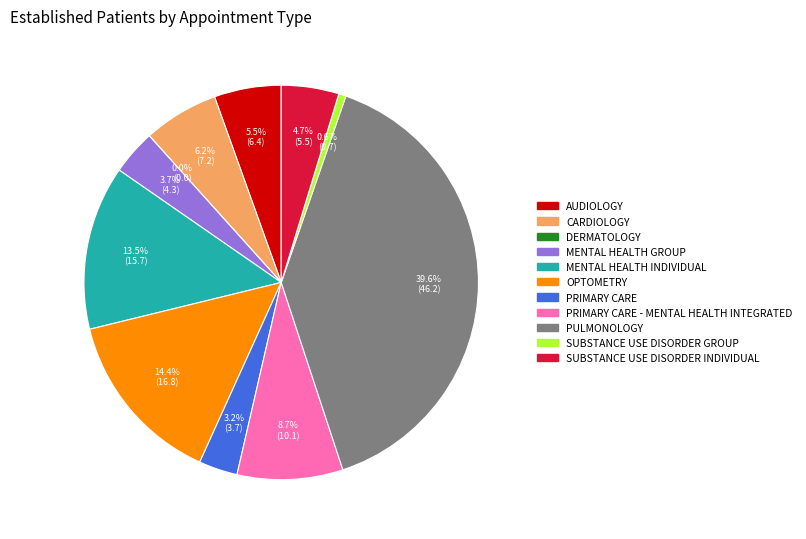

Which category has the smallest portion of the pie?

DERMATOLOGY